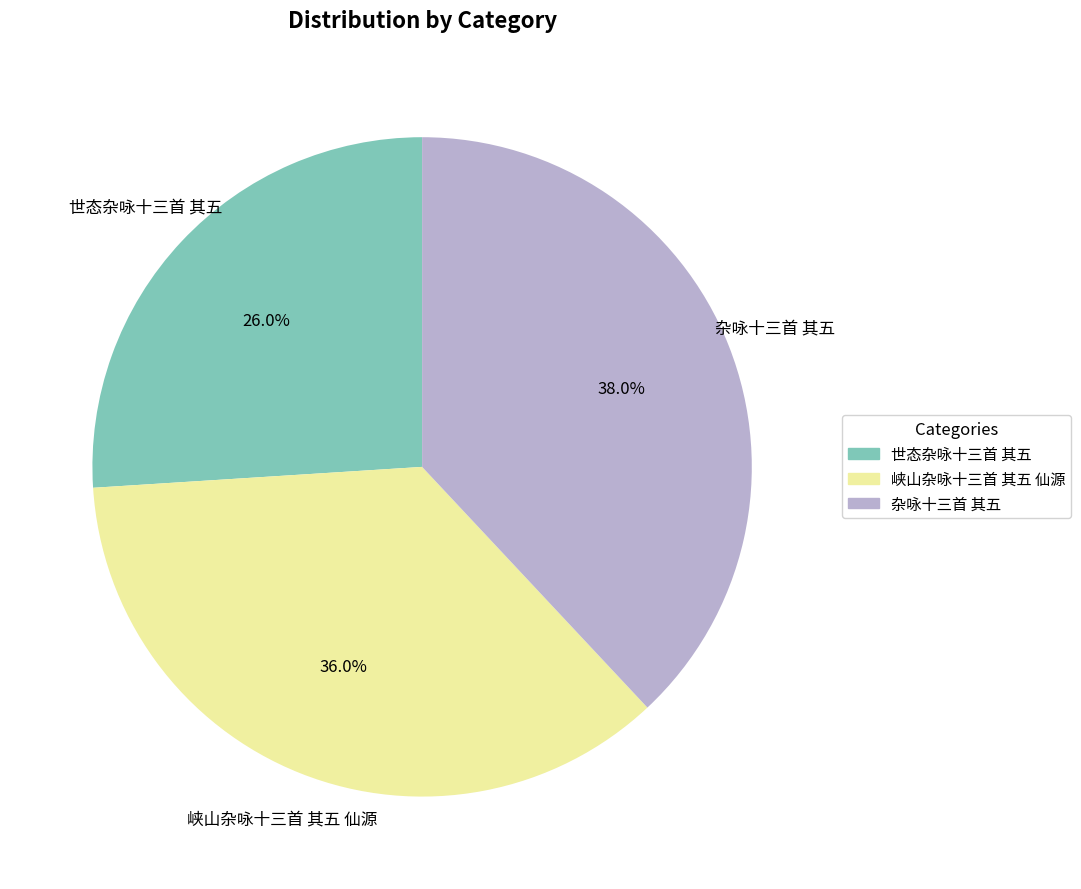

What percentage is the 峡山杂咏十三首 其五 仙源 slice, to the nearest percent?

36%